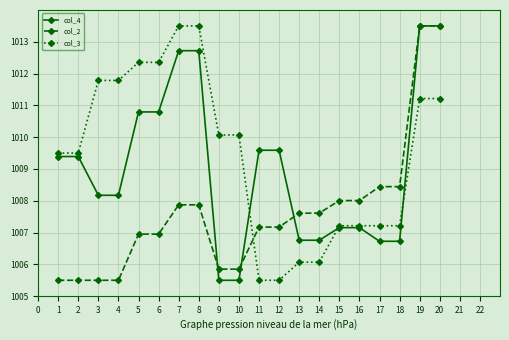

What is the greatest value displayed?

1013.5